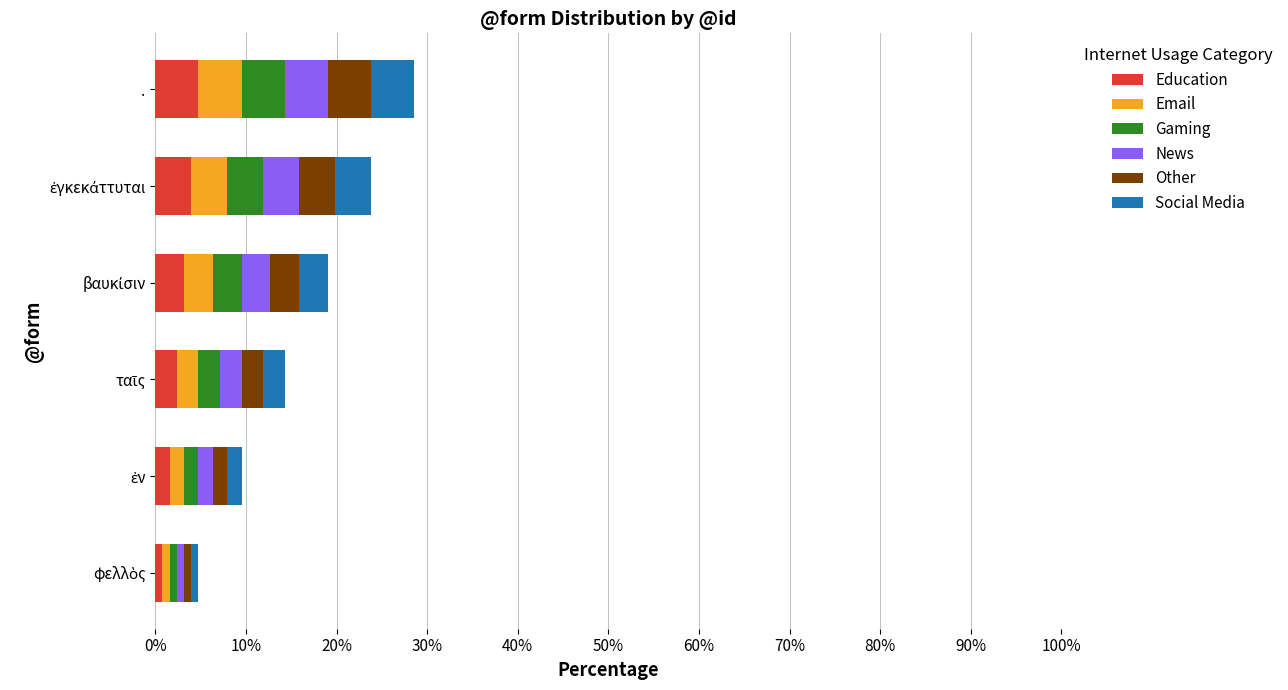

What is the average value of the Education series?

2.8